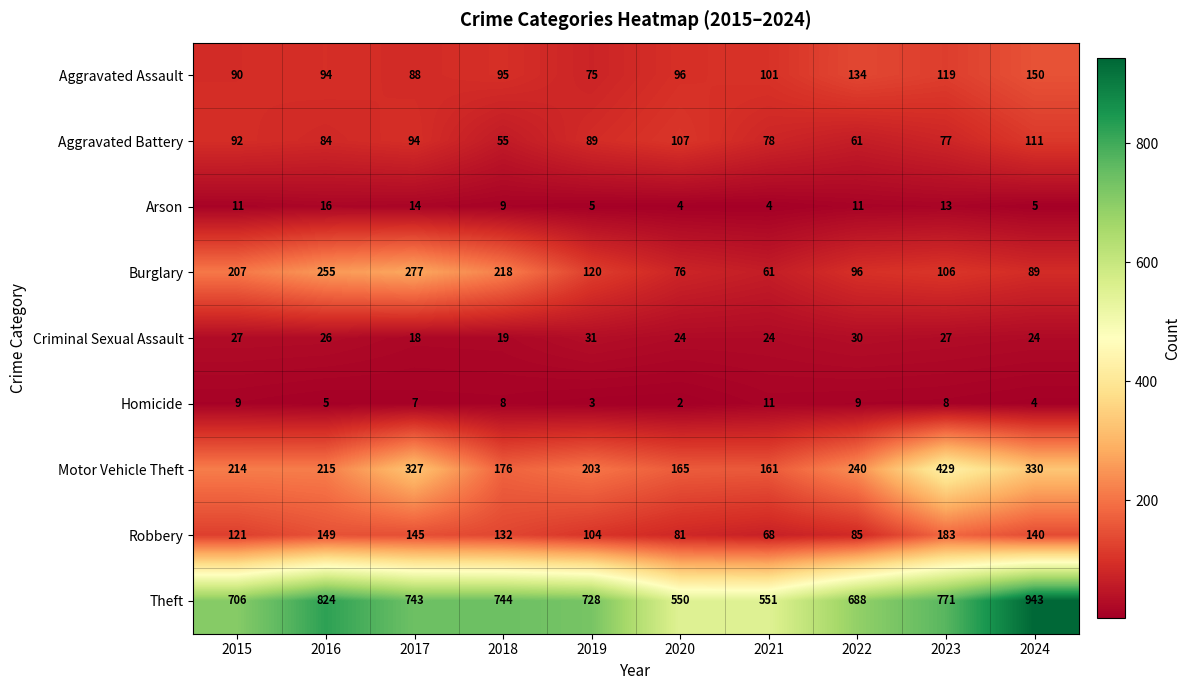

Rank the series at 2024 from highest to lowest value.

Theft, Motor Vehicle Theft, Aggravated Assault, Robbery, Aggravated Battery, Burglary, Criminal Sexual Assault, Arson, Homicide